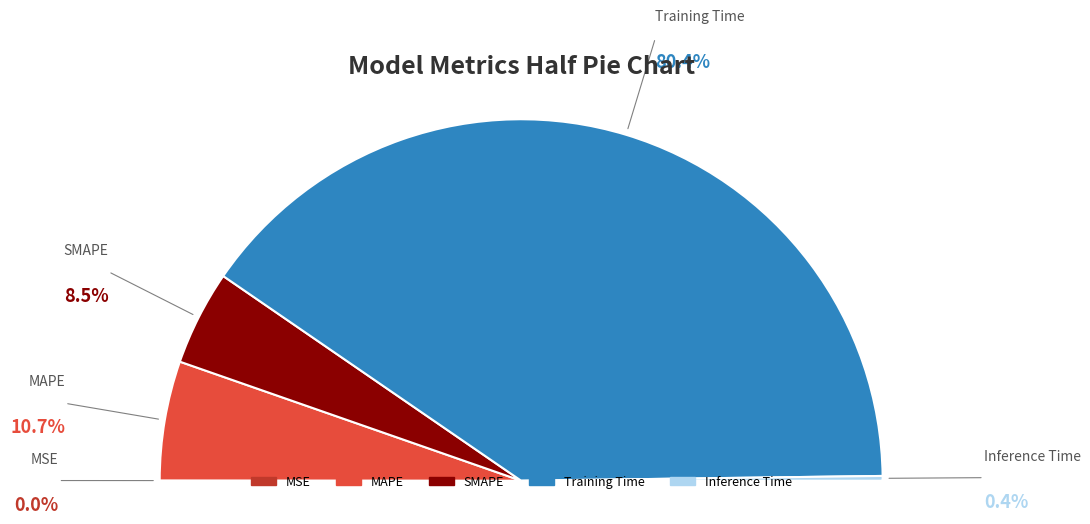

What is the majority slice?

Training Time